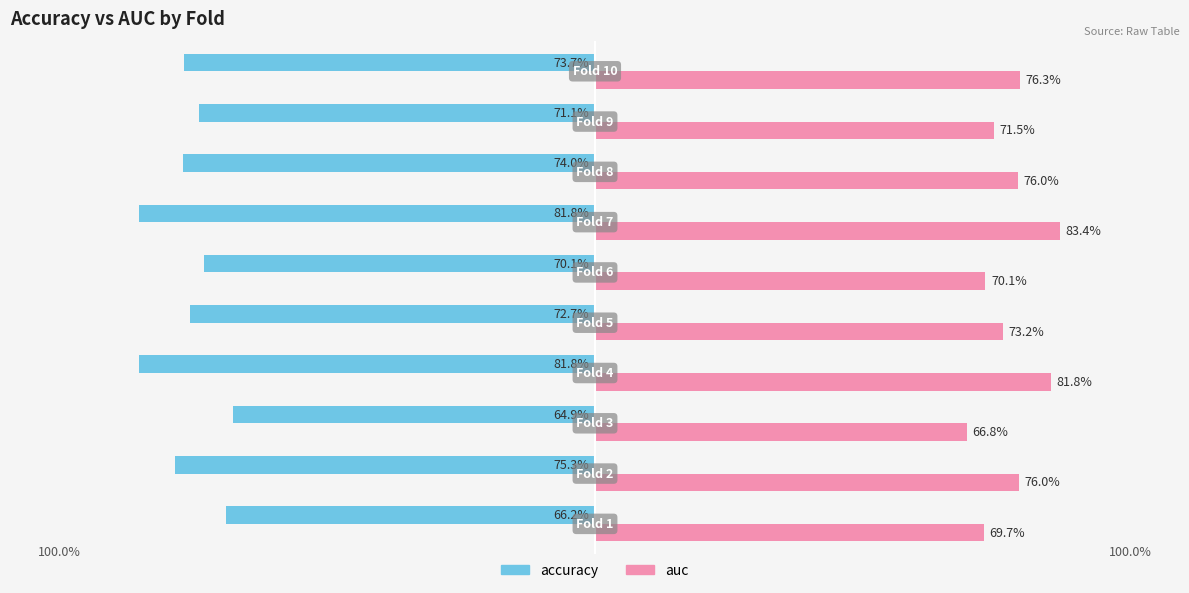

What are all the series names shown in the legend?

accuracy, auc